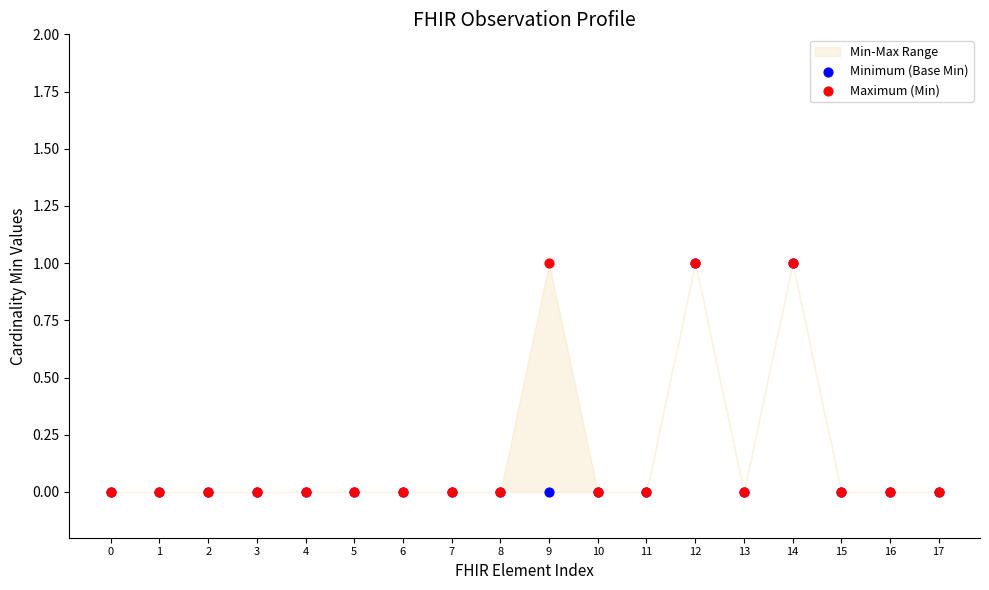

Which series has the largest Y range (max minus min)?

Minimum (Base Min)